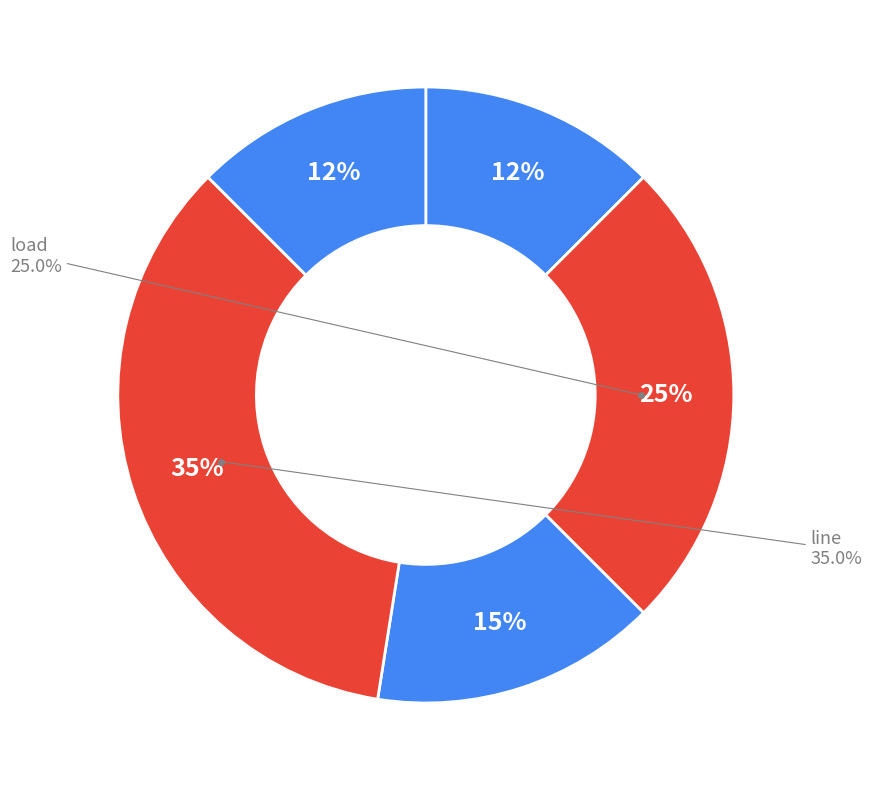

What percentage is NOT represented by ext_grid?

85.0%